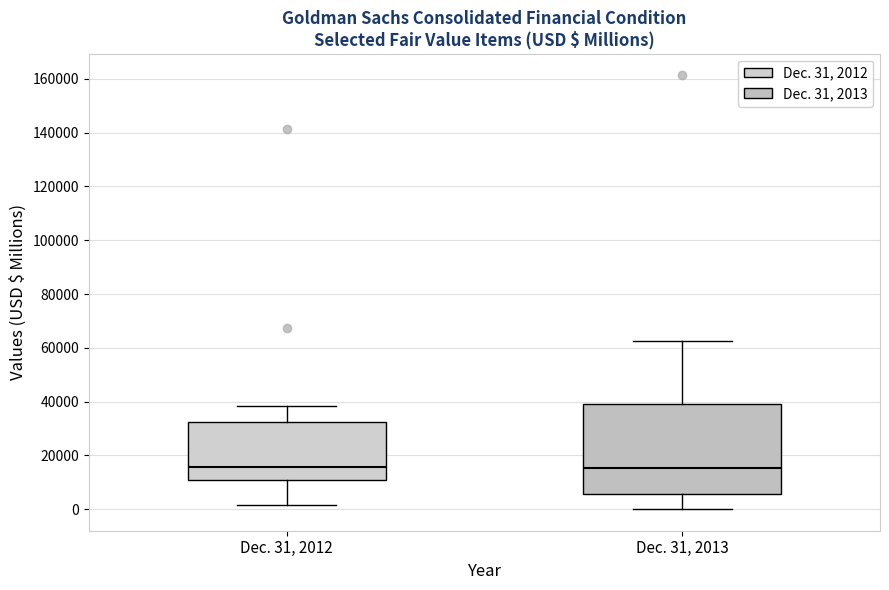

Where is the lower edge of the box for Dec. 31, 2012 on the y-axis? The values are not printed on the chart, so give them approximately, as read against the axis.

10000